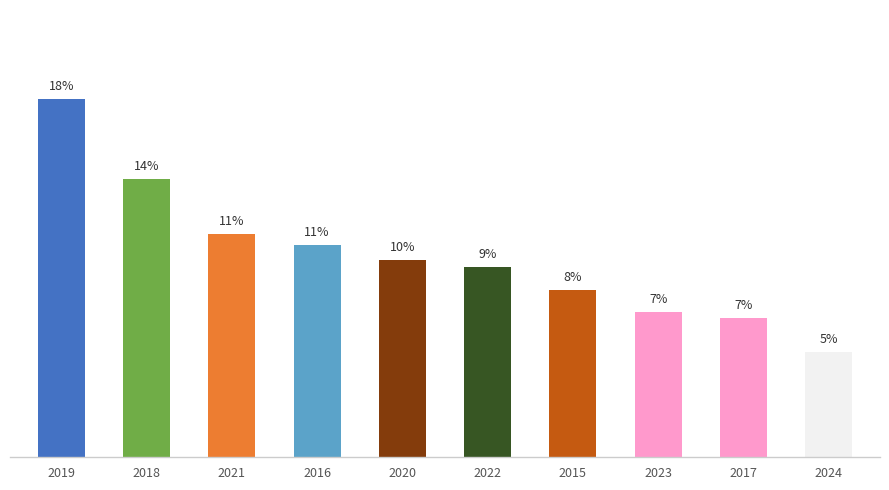

What is the smallest value displayed?

5.2